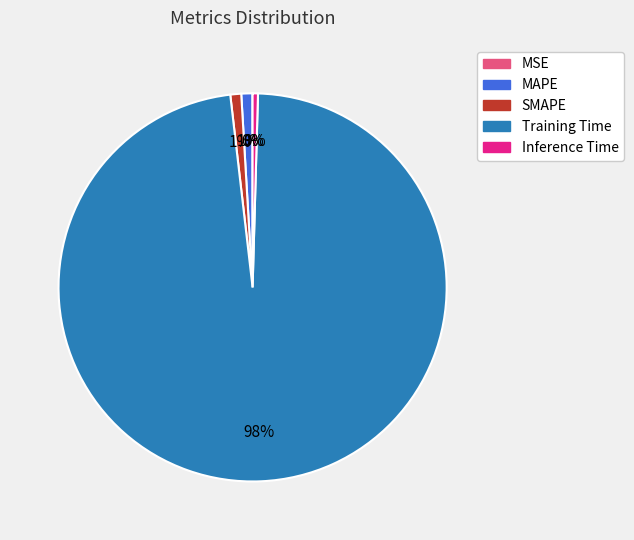

Which slice is the largest?

Training Time